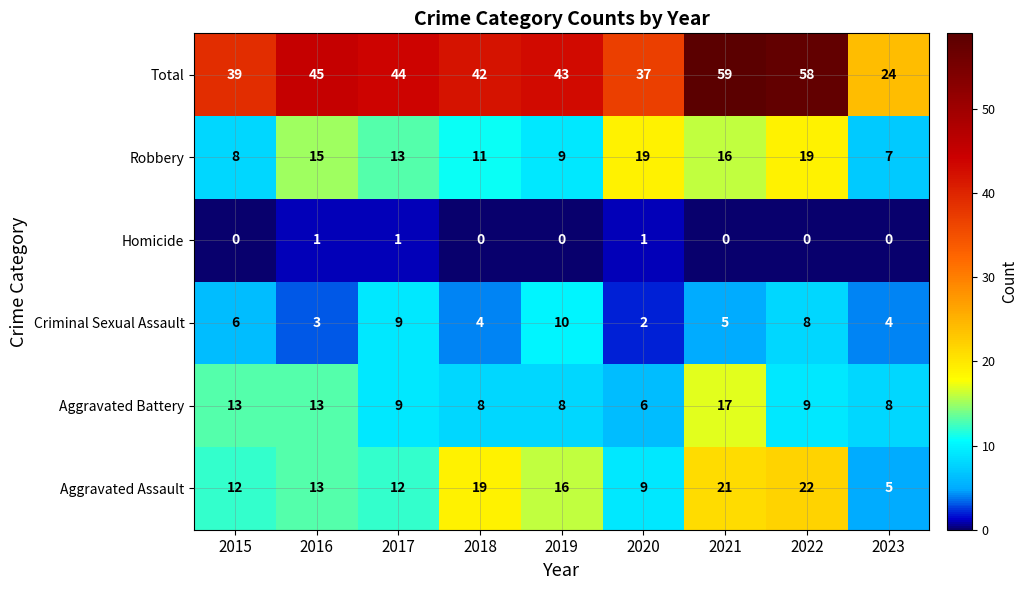

List the series in order of their peak value, highest first.

Total, Aggravated Assault, Robbery, Aggravated Battery, Criminal Sexual Assault, Homicide